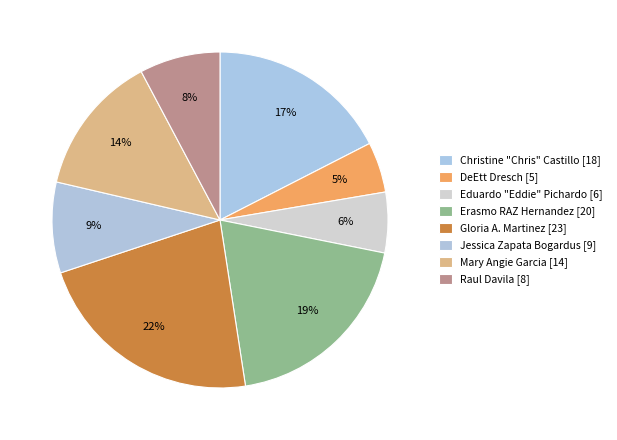

Count the number of slices in the pie.

8